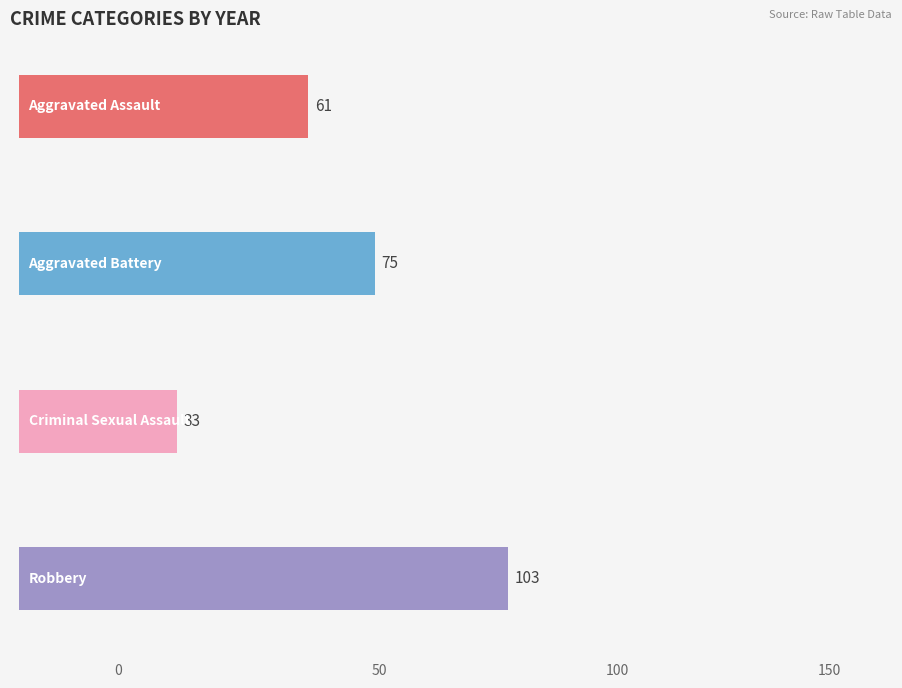

What is the average value of the Robbery series?

103